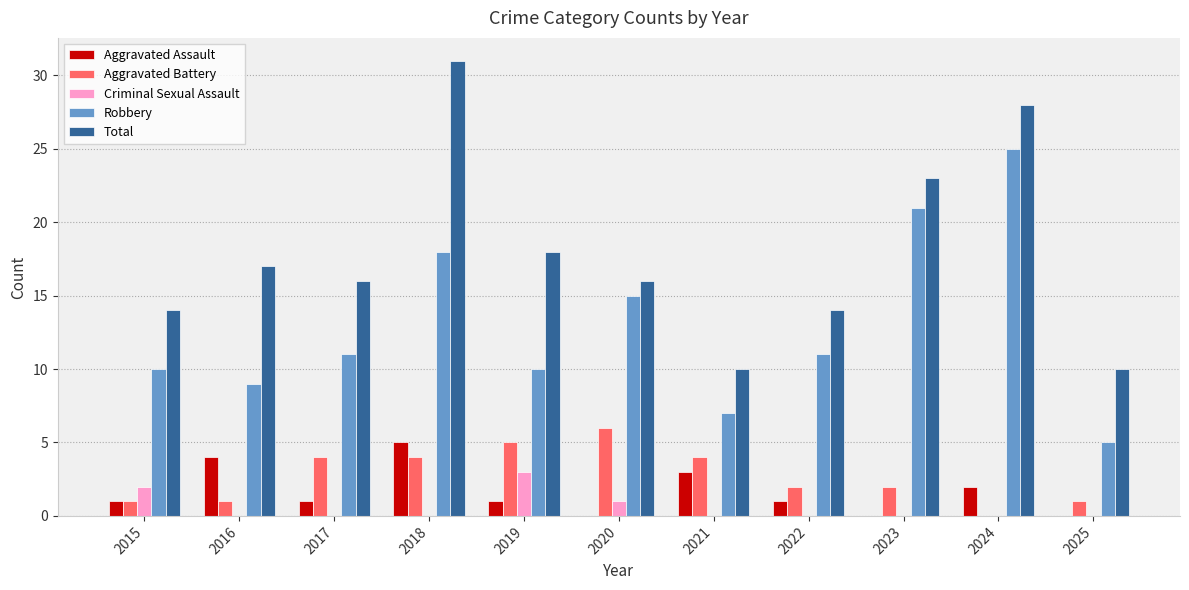

Is it true that Robbery equals 9 at 2016?

True